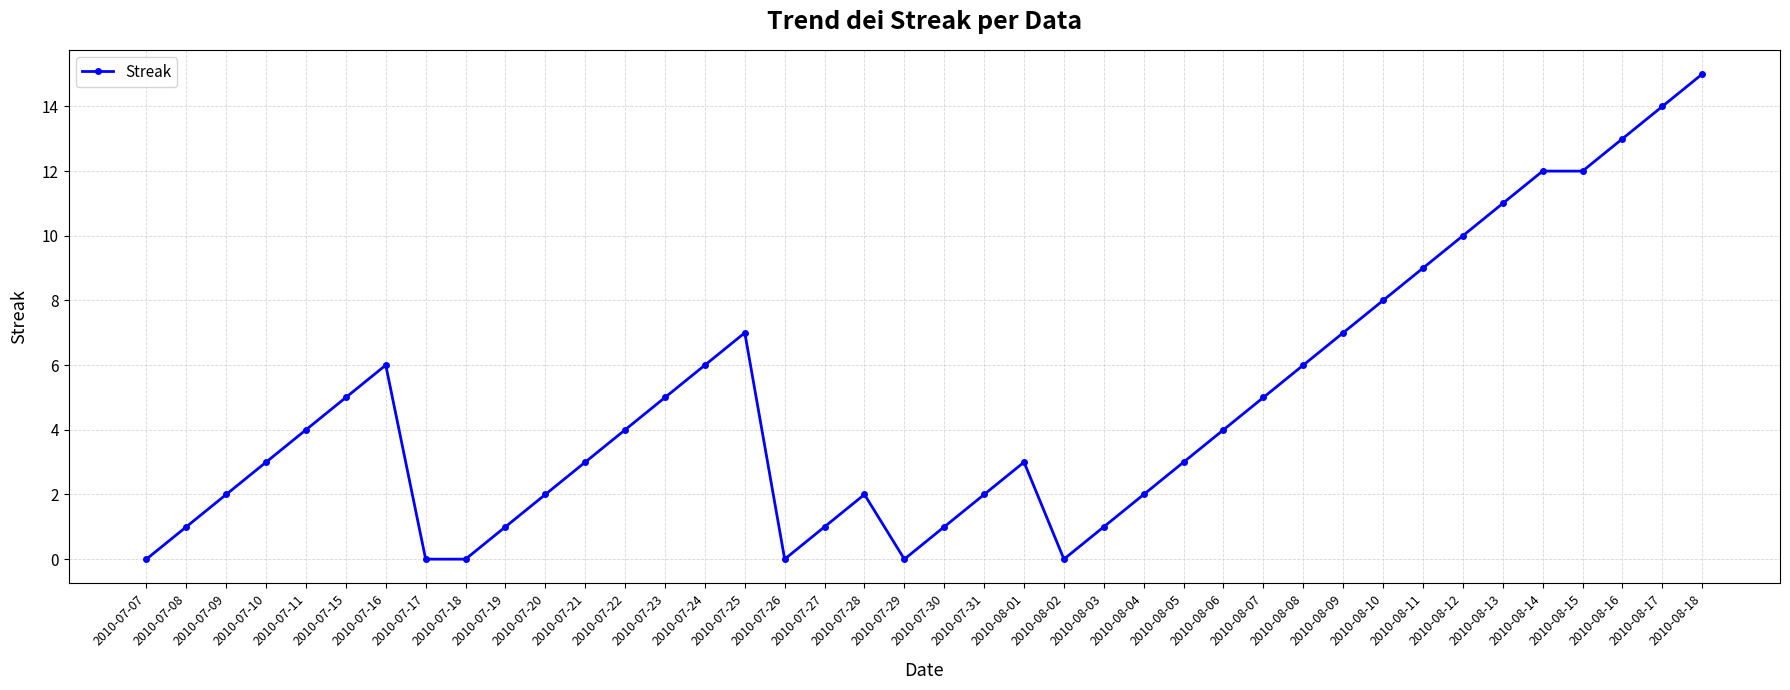

At which category does the chart reach its peak across all series?

2010-08-18